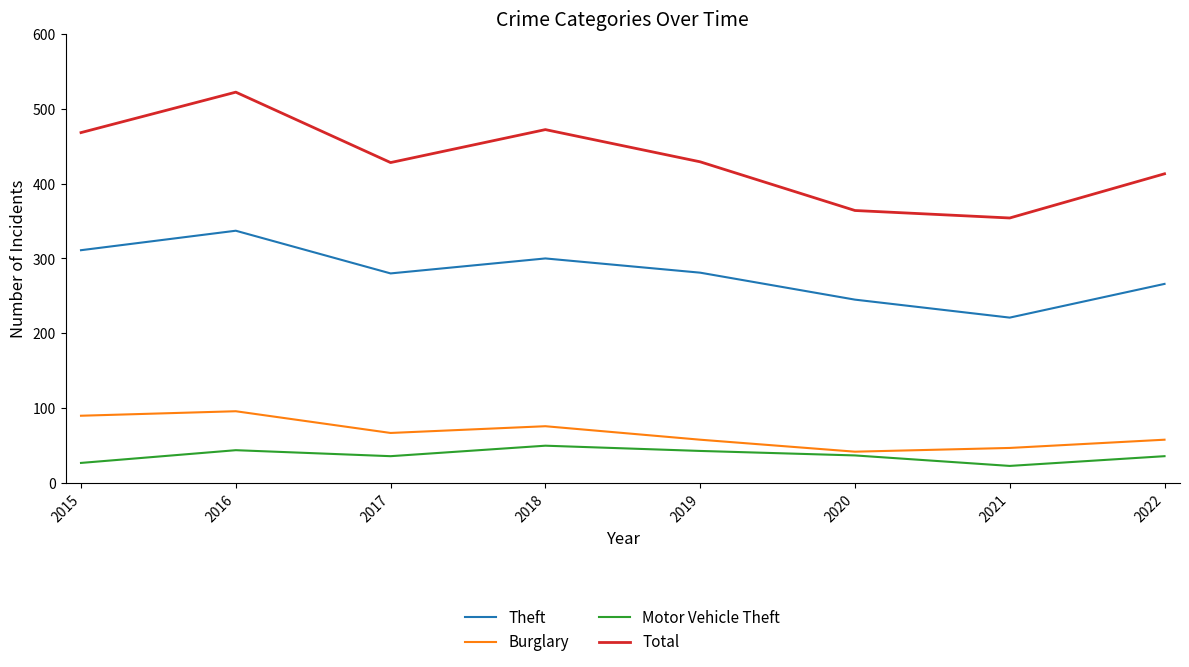

What is the total value across all series at 2020?

688